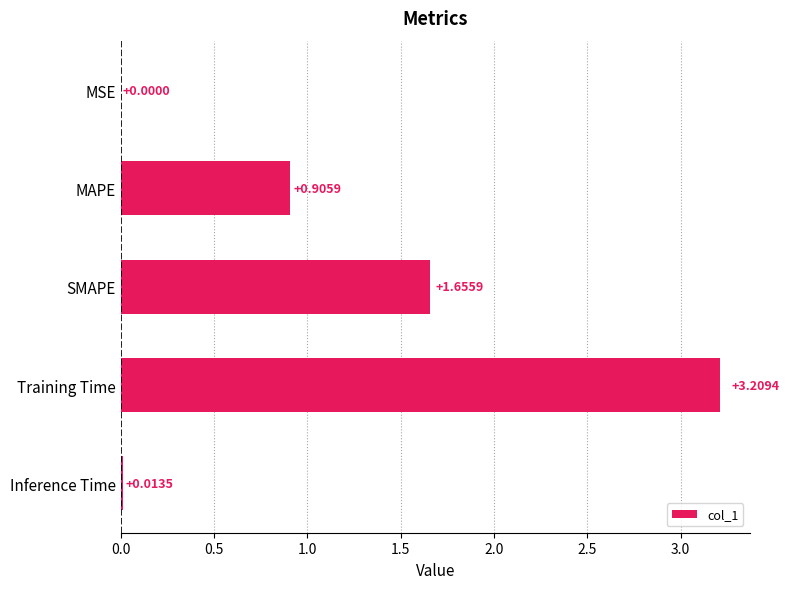

What is the sum of all values?

5.8